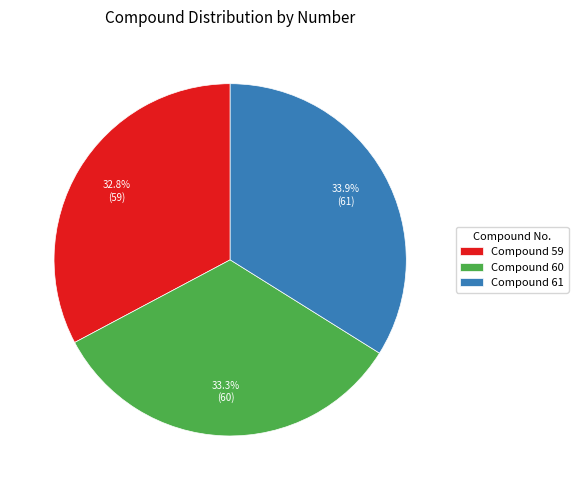

Approximately how many times larger is the value at Compound 59 compared to Compound 61?

1.0